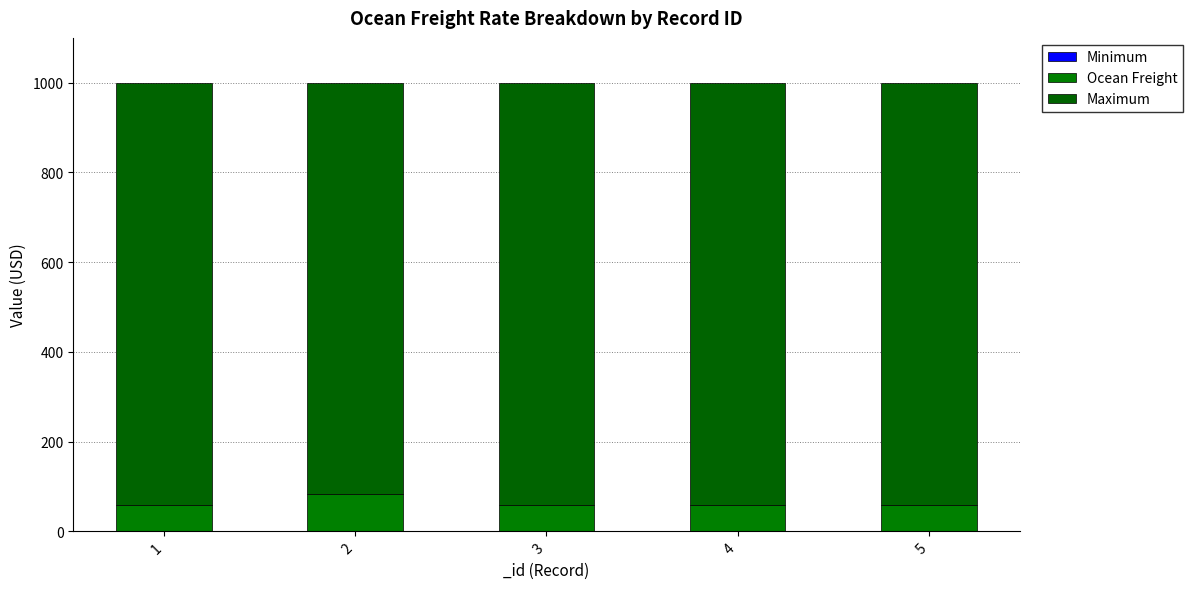

Which series changed the most between 1 and 4?

Minimum